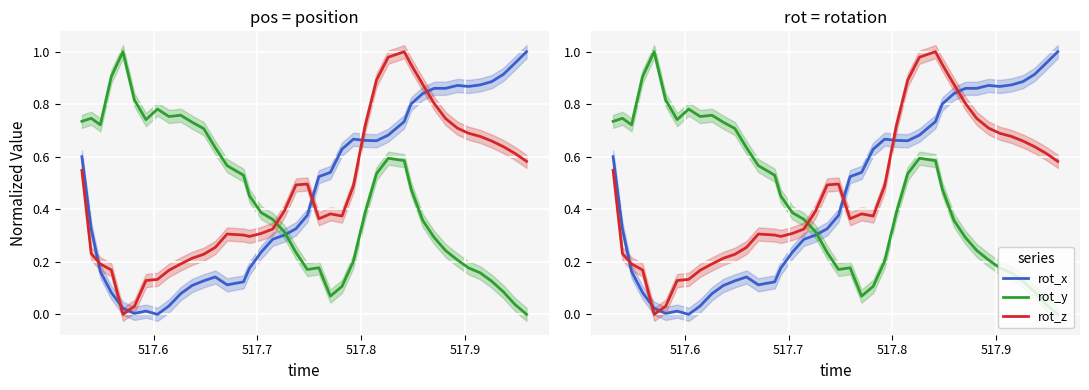

At how many categories does at least one series exceed 0?

40